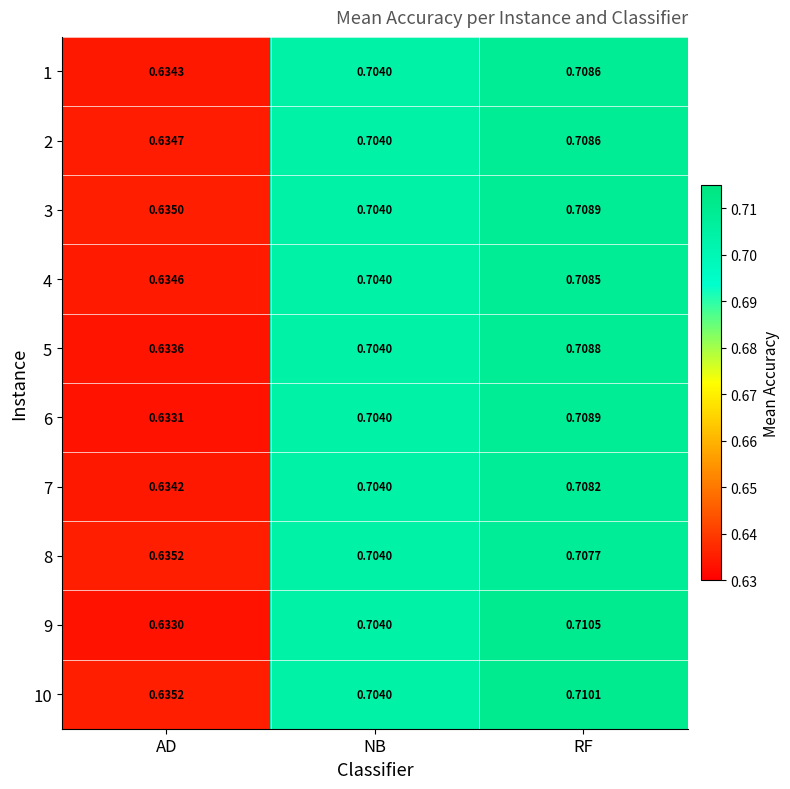

Rank the categories by 10 value from highest to lowest.

RF, NB, AD